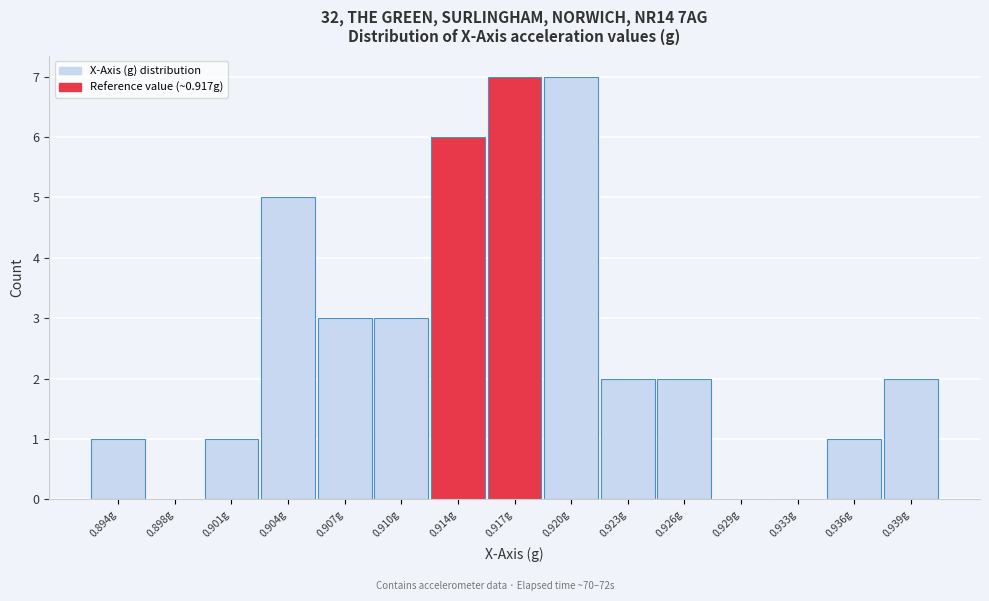

Reading right to left, what are all the values shown in this chart?

0.939g=2	0.936g=1	0.933g=0	0.929g=0	0.926g=2	0.923g=2	0.920g=7	0.917g=7	0.914g=6	0.910g=3	0.907g=3	0.904g=5	0.901g=1	0.898g=0	0.894g=1